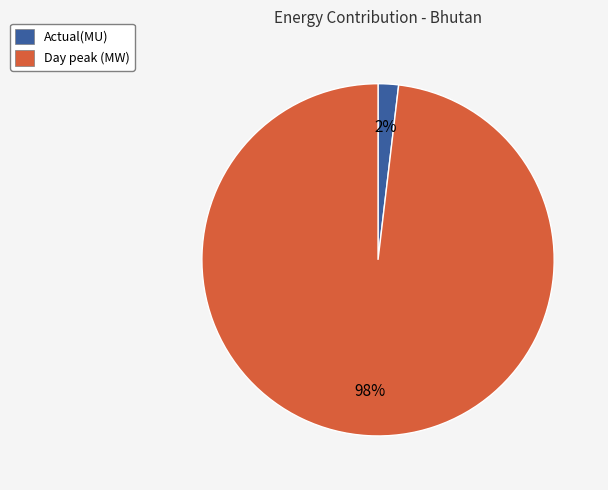

True or false: Actual(MU) accounts for 15% of the total.

False